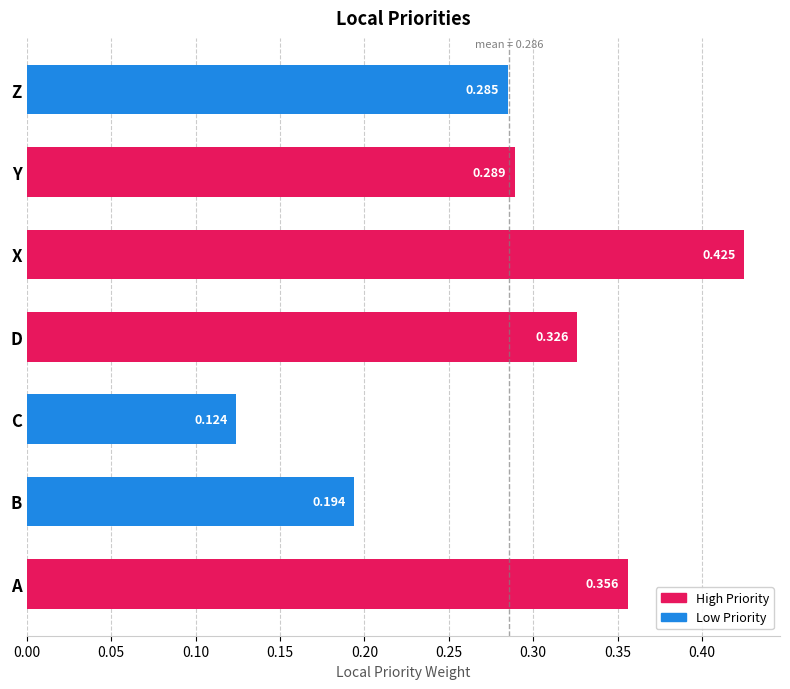

At which category does the chart reach its minimum across all series?

C